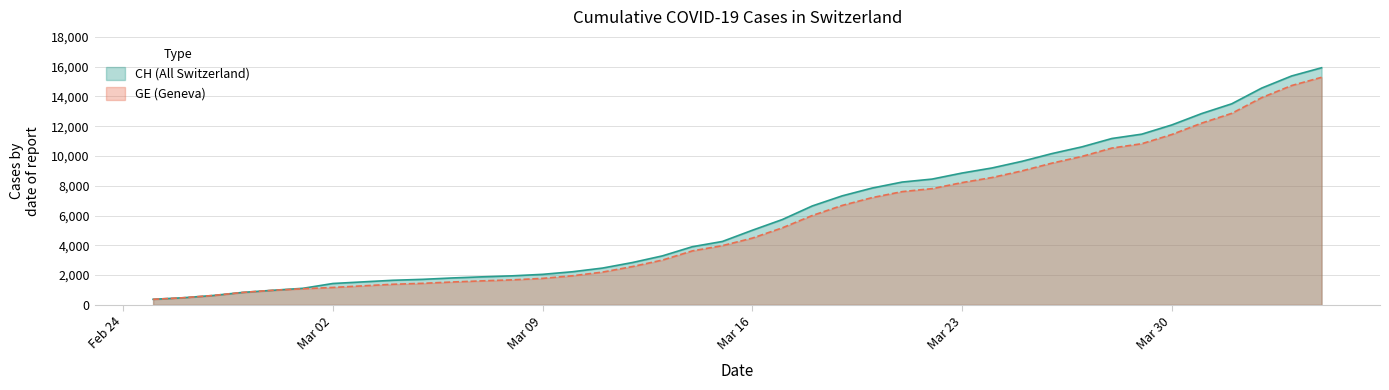

True or false: GE and CH cross at least once.

False